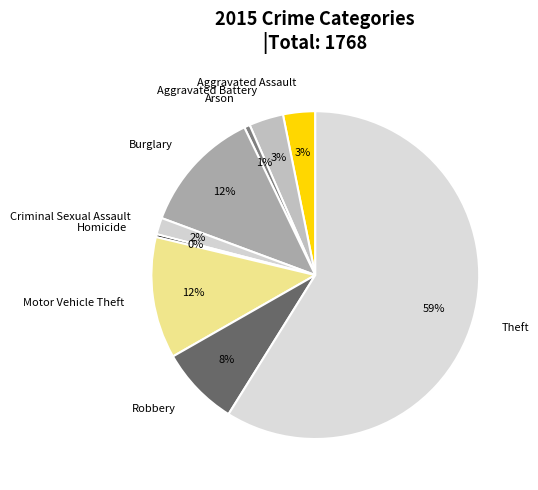

Count the number of slices in the pie.

9